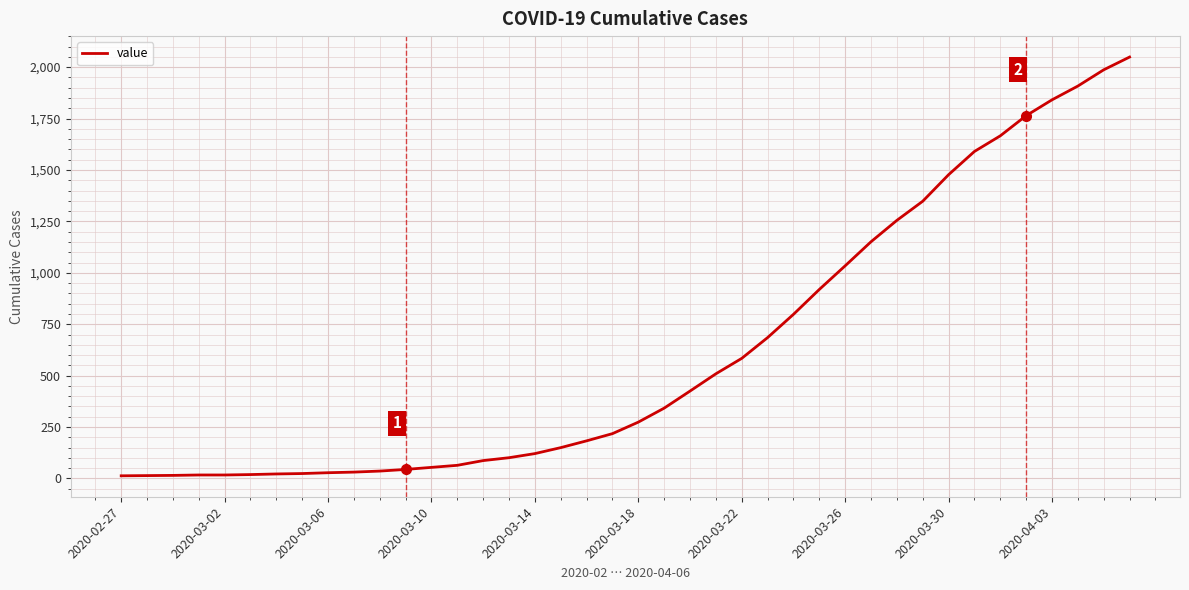

What is the maximum value shown in the chart?

2049